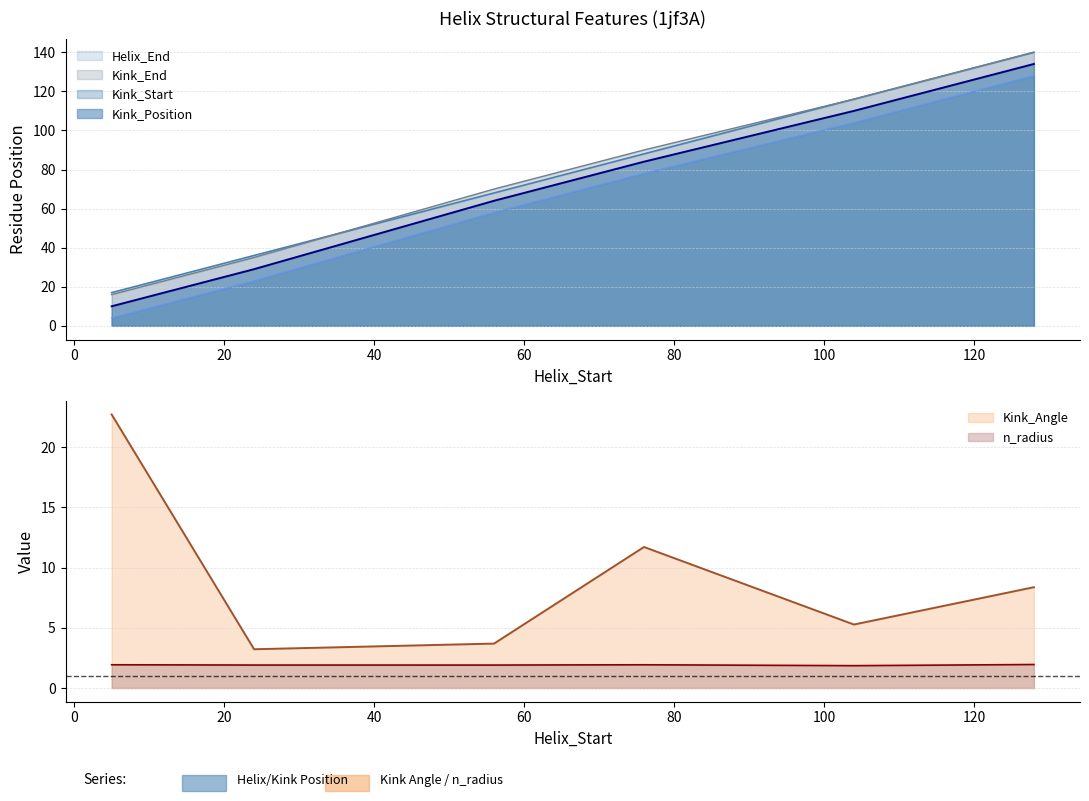

At how many categories does at least one series exceed 79?

3